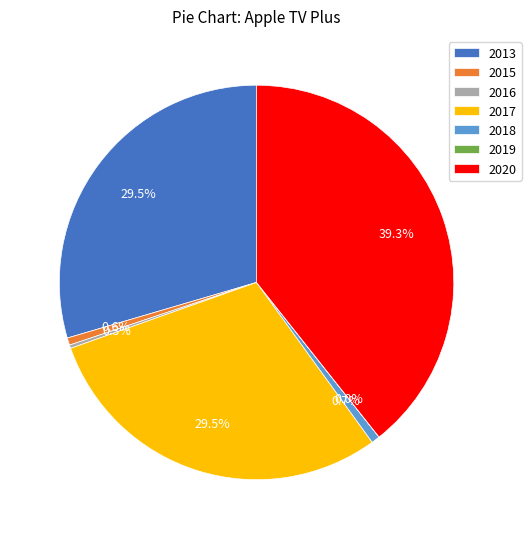

Is there a majority slice in this chart?

No